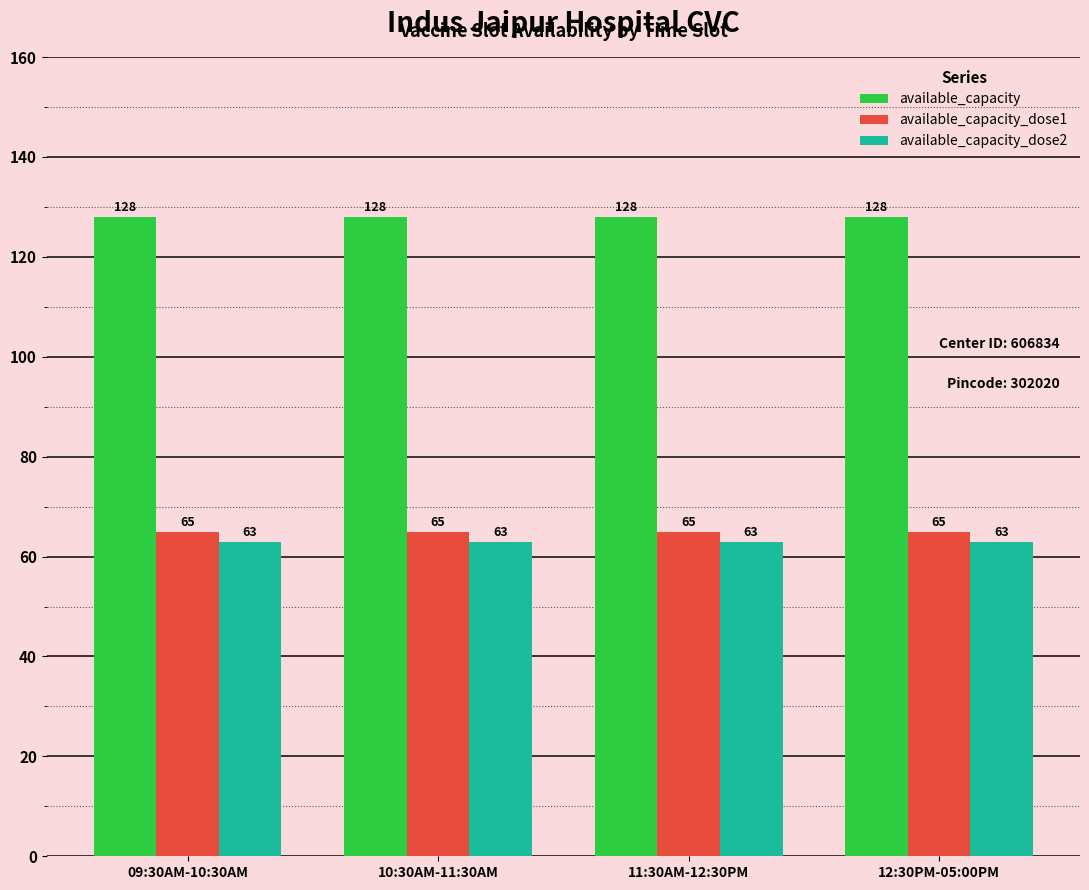

What is the difference between the highest and lowest values at 11:30AM-12:30PM?

65